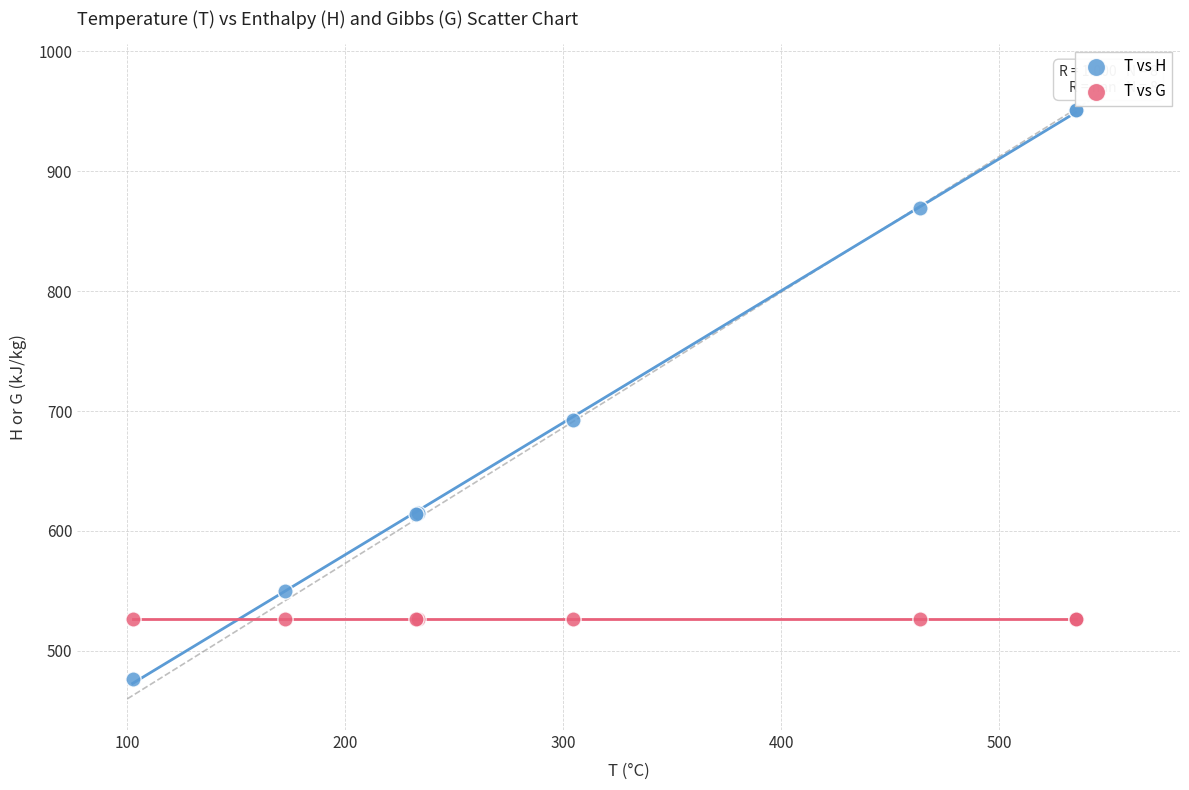

In the T vs H series, what Y value is closest to 713?

692.3